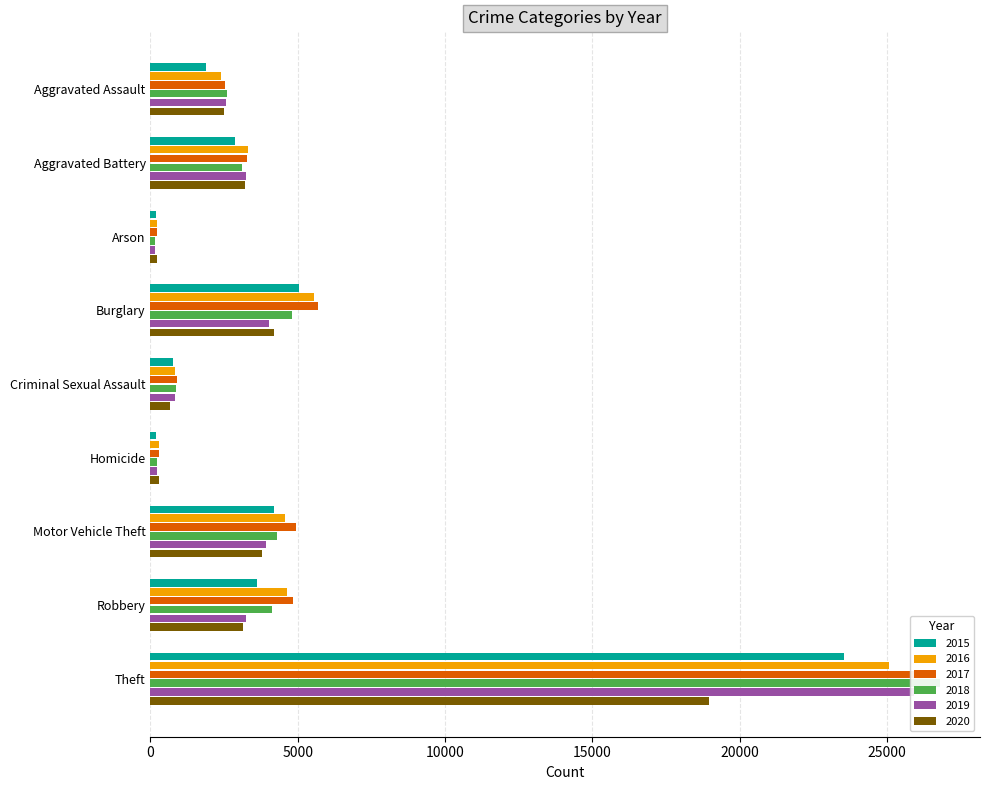

Which series has the widest spread of values?

2018